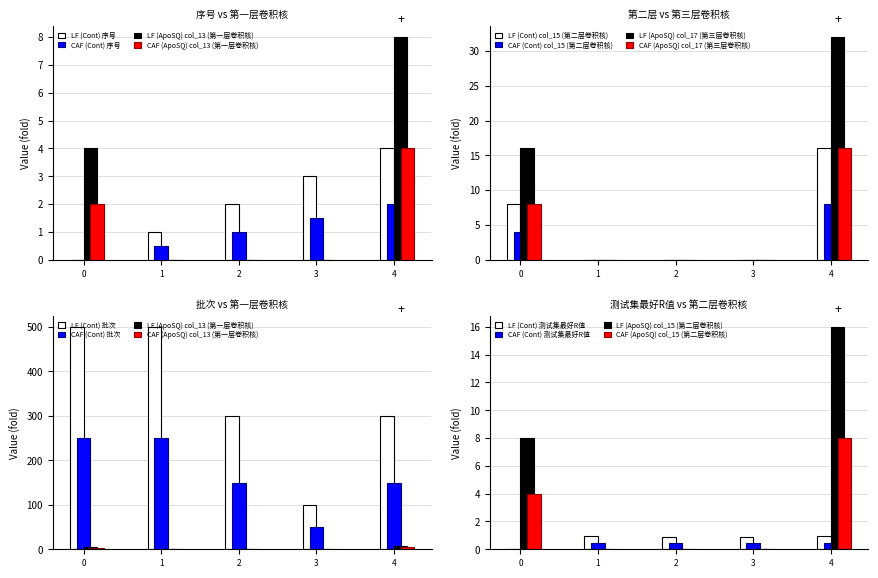

Where does the 序号 series first go above 2?

3